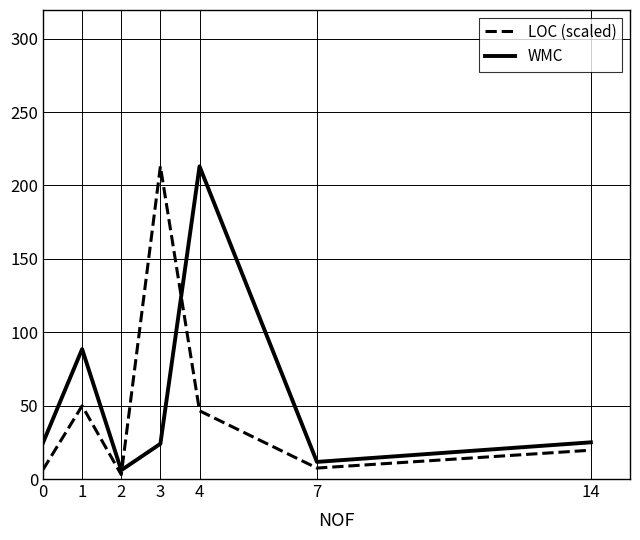

Rank the series at 3 from highest to lowest value.

LOC (scaled), WMC